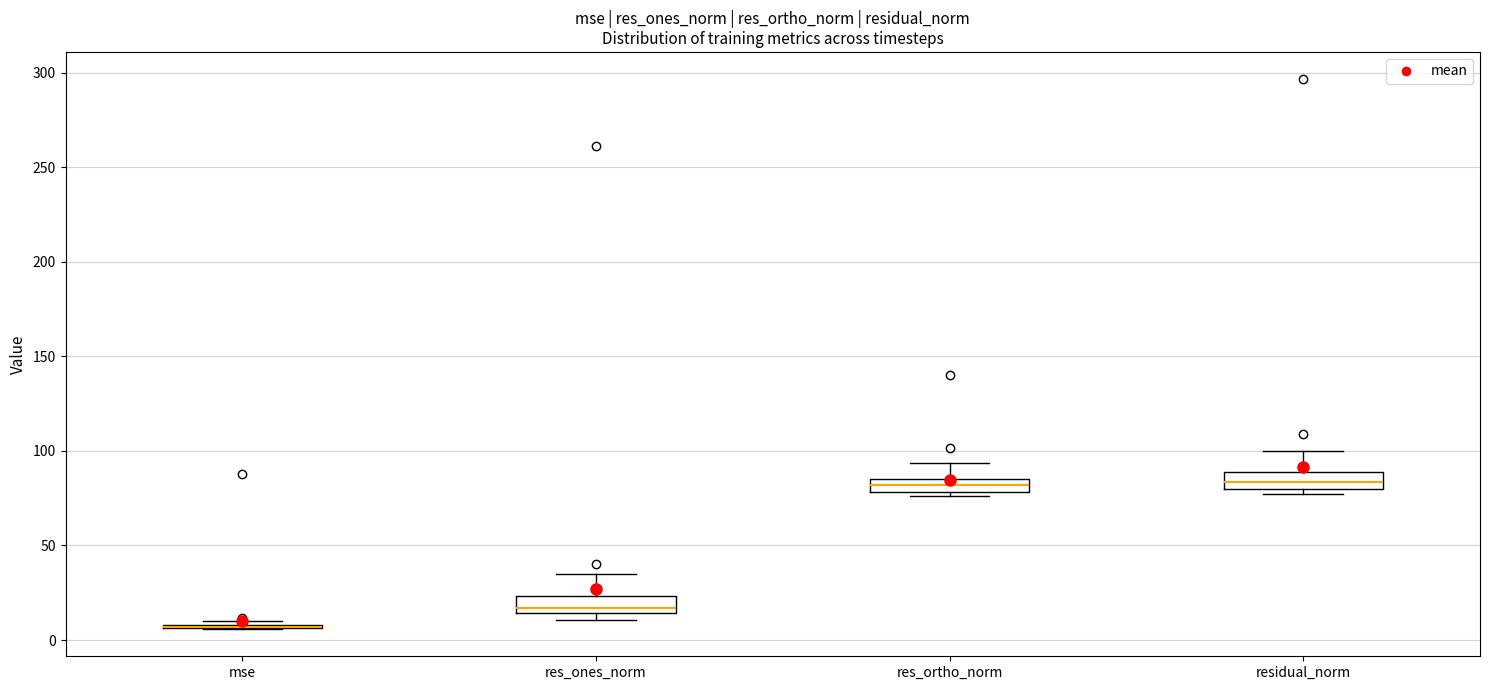

Where is the lower edge of the box for residual_norm on the y-axis? The values are not printed on the chart, so give them approximately, as read against the axis.

80